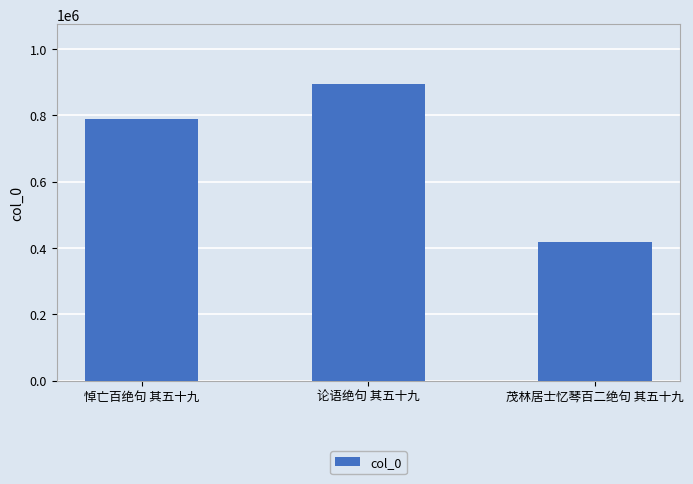

Rank the categories by value from lowest to highest.

茂林居士忆琴百二绝句 其五十九, 悼亡百绝句 其五十九, 论语绝句 其五十九